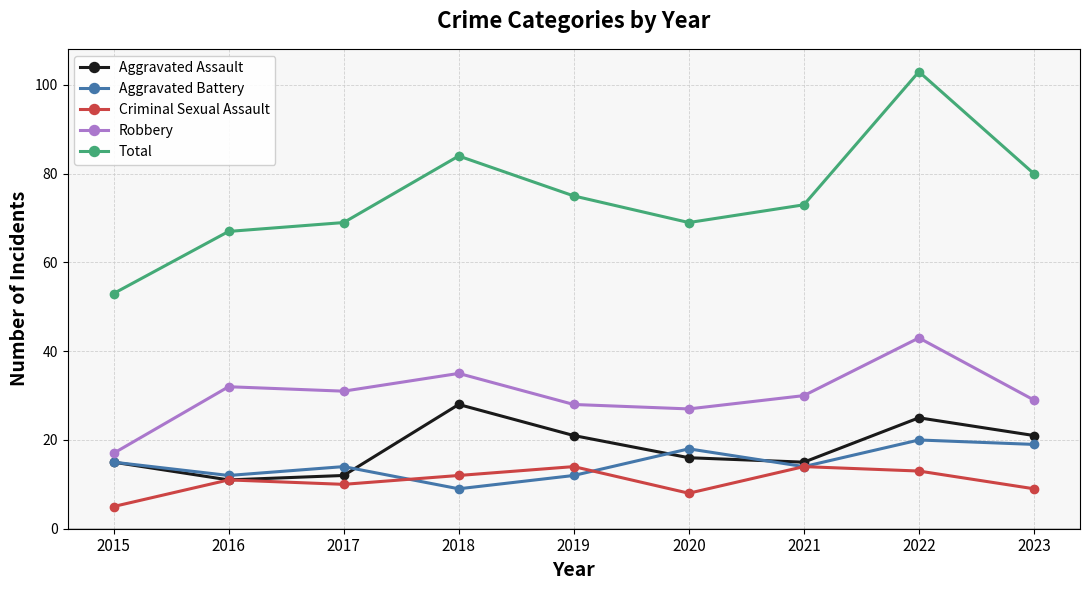

What is the maximum value for Aggravated Battery?

20